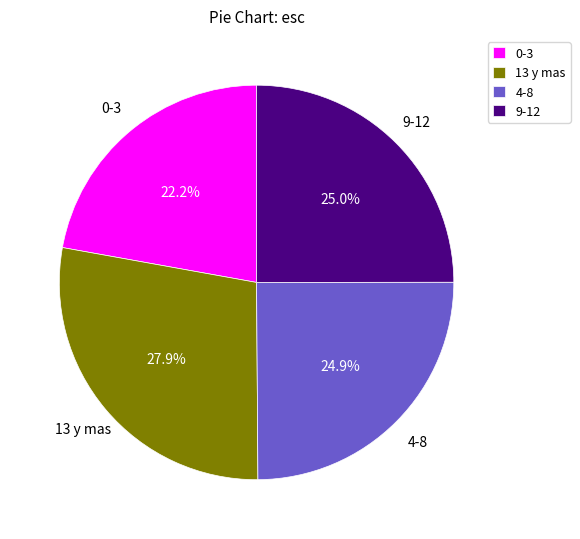

To the nearest percent, what percentage of the pie is 0-3?

22%